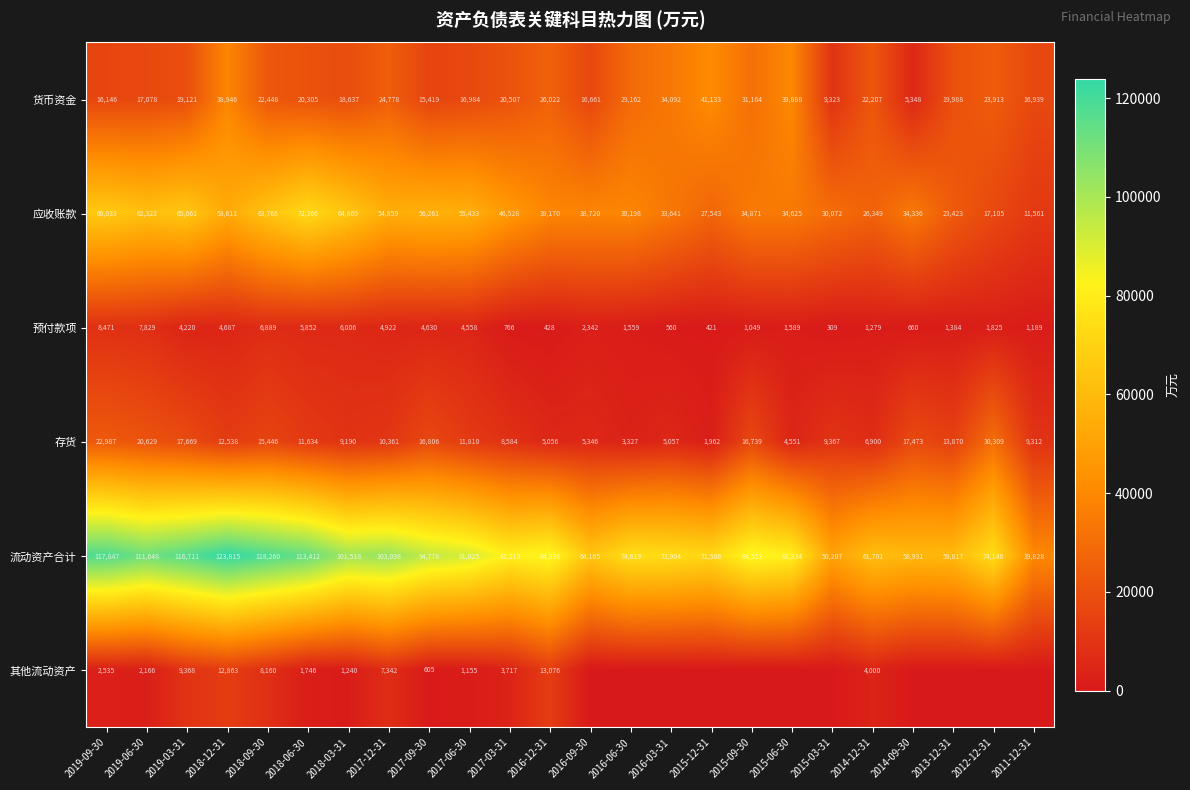

What value does the 存货 series have at 2015-03-31?

9367